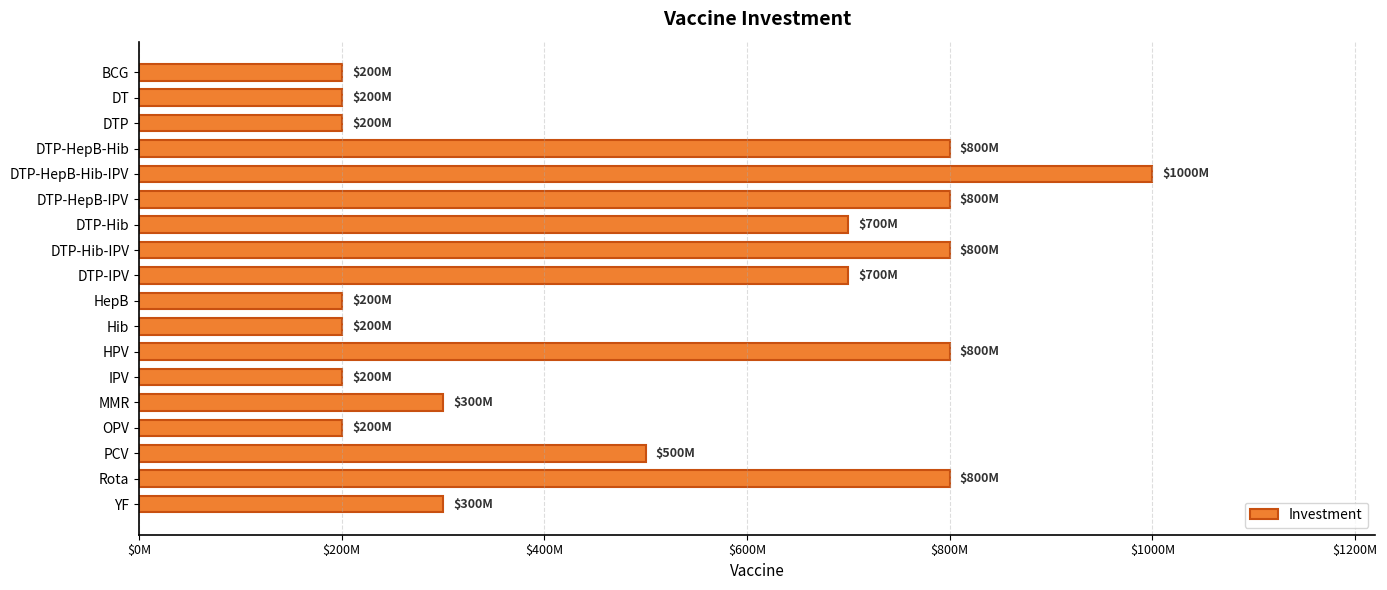

How many values are between 200000000 and 800000000?

17